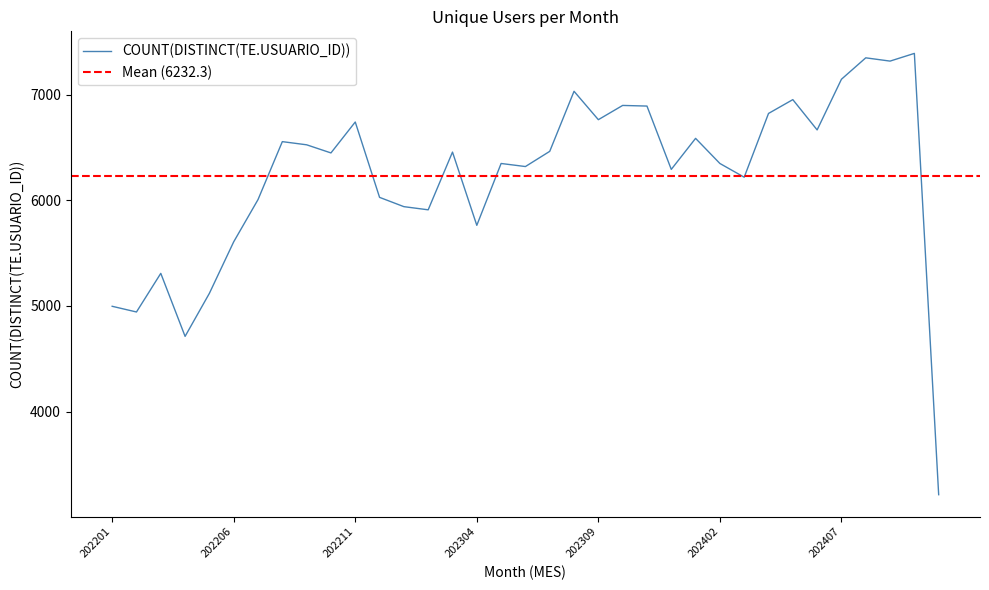

Reading left to right, extract all data points from this chart.

202201=4997	202202=4943	202203=5309	202204=4712	202205=5120	202206=5608	202207=6008	202208=6557	202209=6527	202210=6450	202211=6743	202212=6029	202301=5941	202302=5911	202303=6458	202304=5764	202305=6350	202306=6321	202307=6465	202308=7034	202309=6765	202310=6900	202311=6894	202312=6294	202401=6588	202402=6350	202403=6220	202404=6824	202405=6955	202406=6668	202407=7148	202408=7351	202409=7320	202410=7393	202411=3212